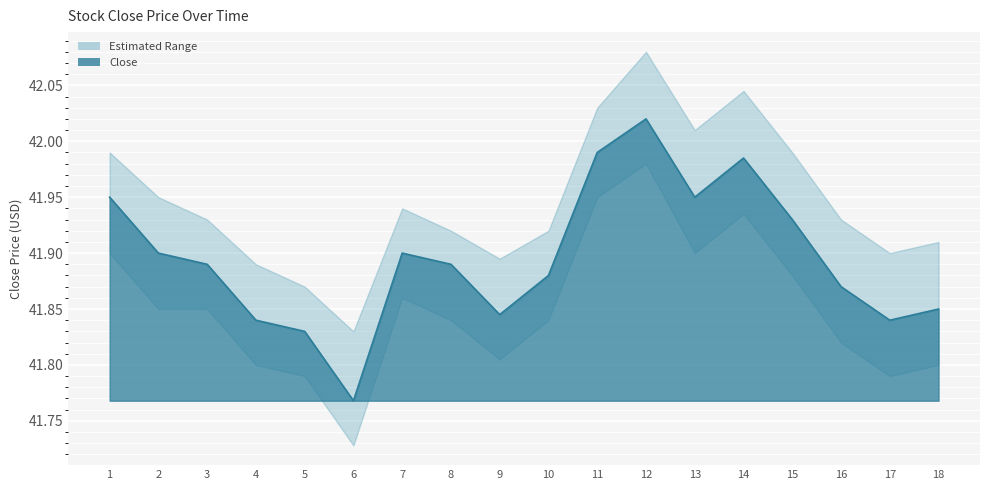

At how many categories does at least one series exceed 42?

4